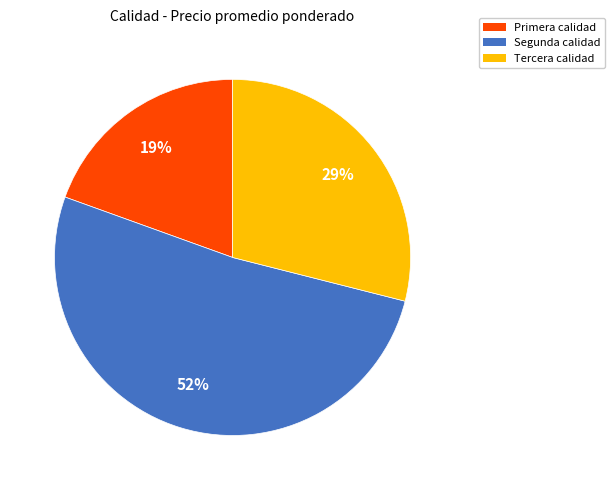

Which category has the smallest portion of the pie?

Primera